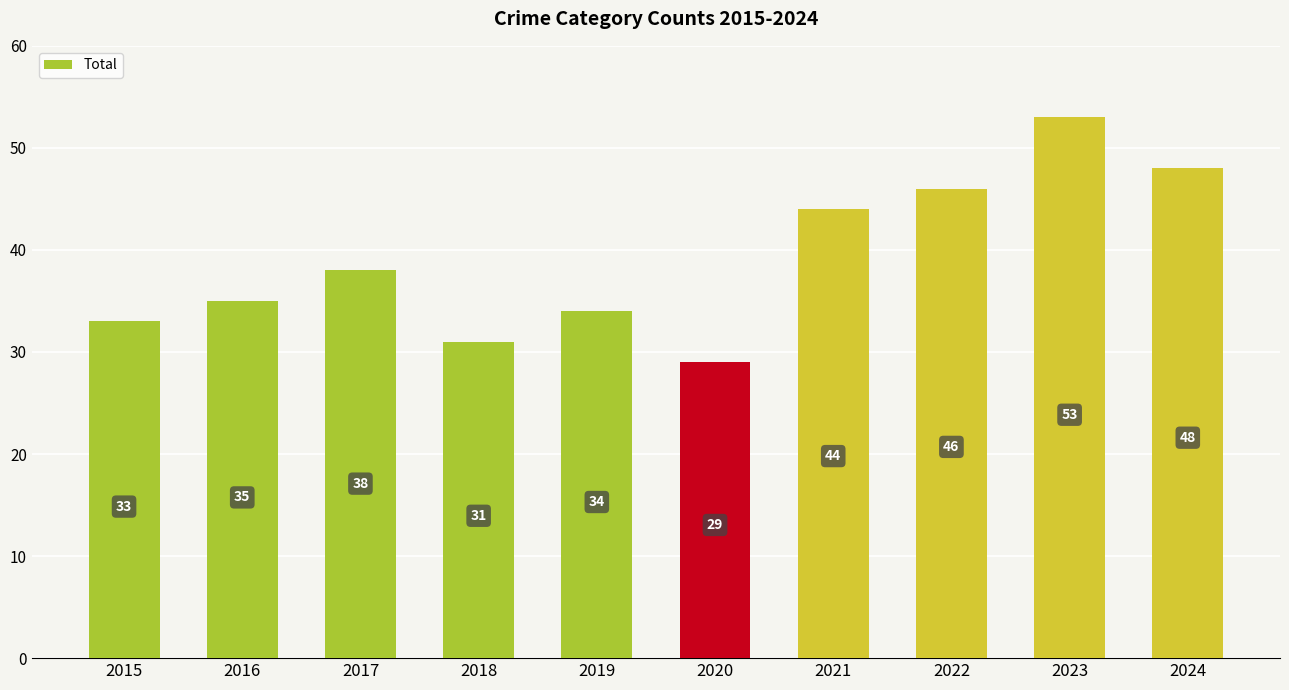

At which label is the value closest to 41?

2017